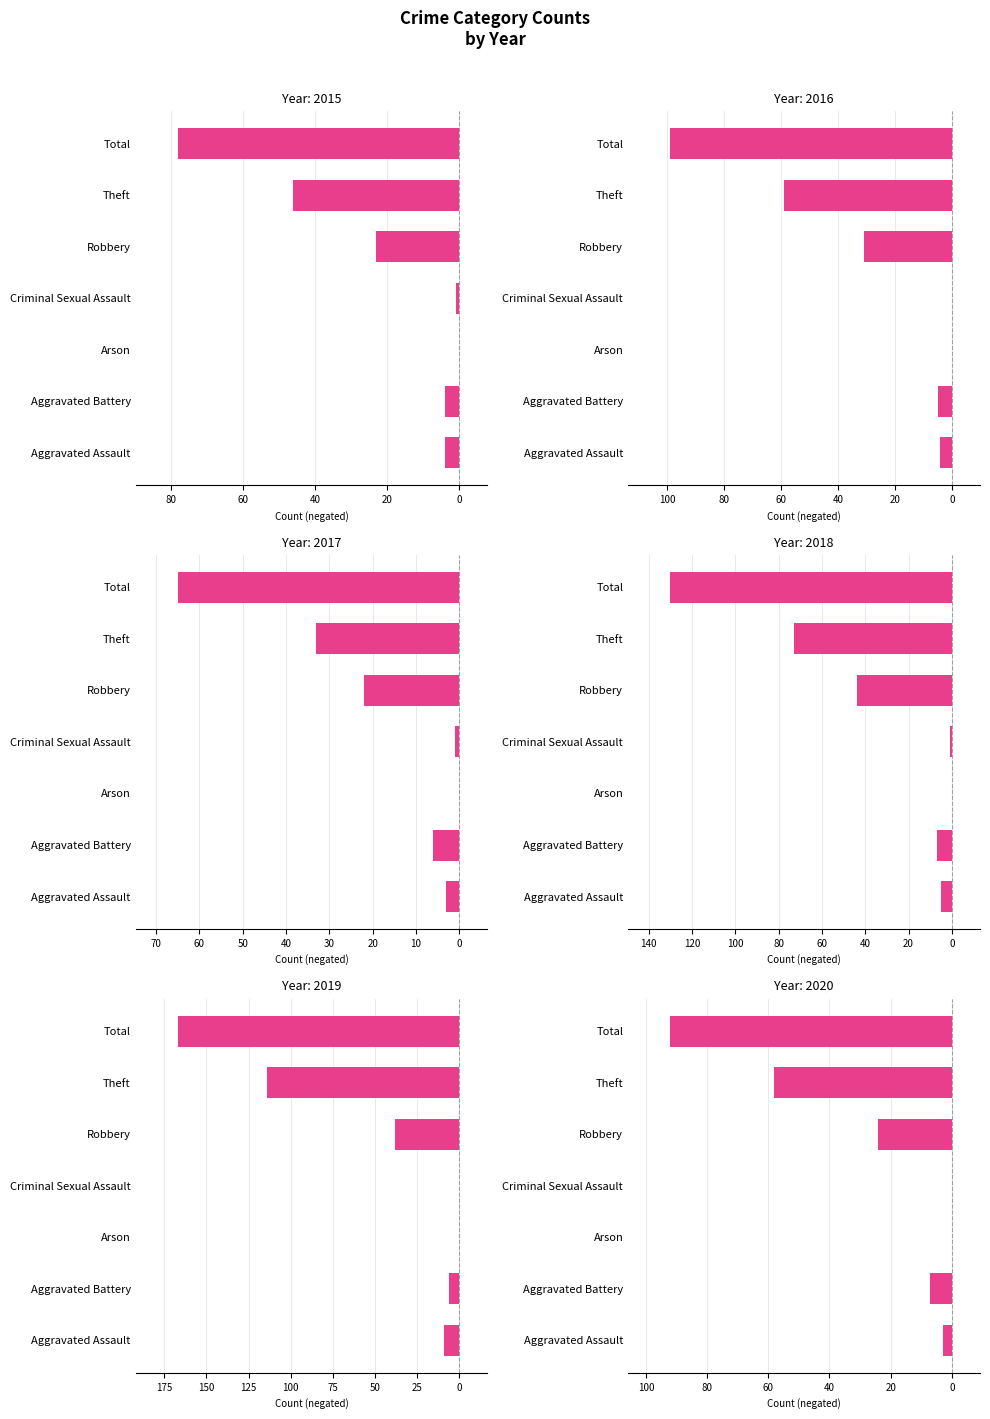

What are all the series names shown in the legend?

2015, 2016, 2017, 2018, 2019, 2020